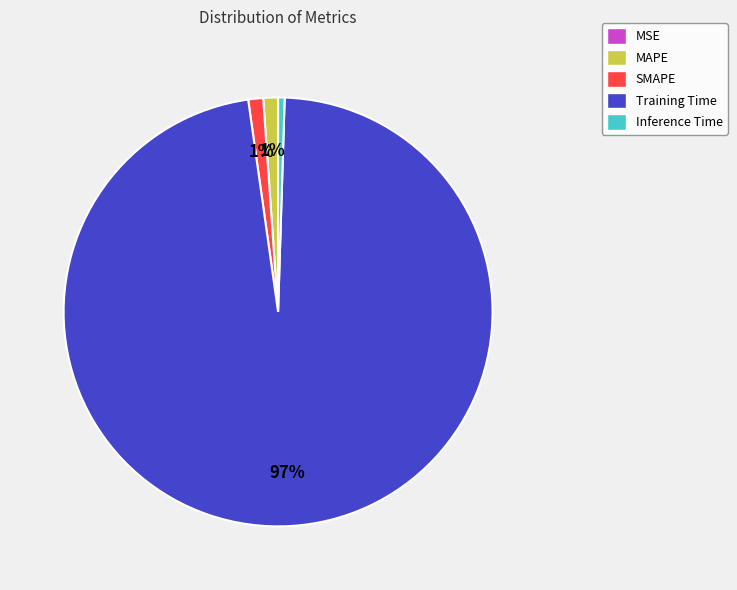

What is the largest slice in the pie chart?

Training Time